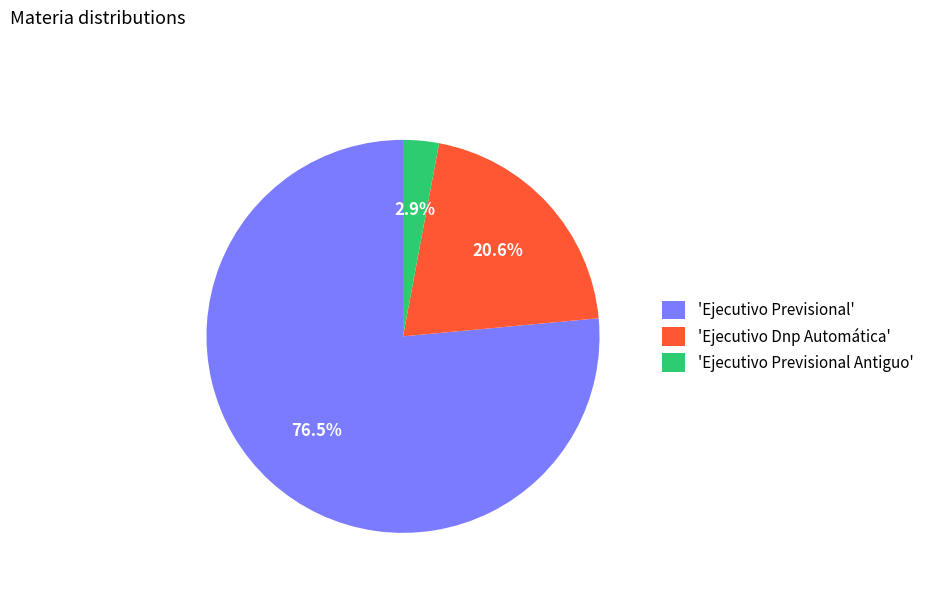

Which slice represents more than half of the pie?

'Ejecutivo Previsional'